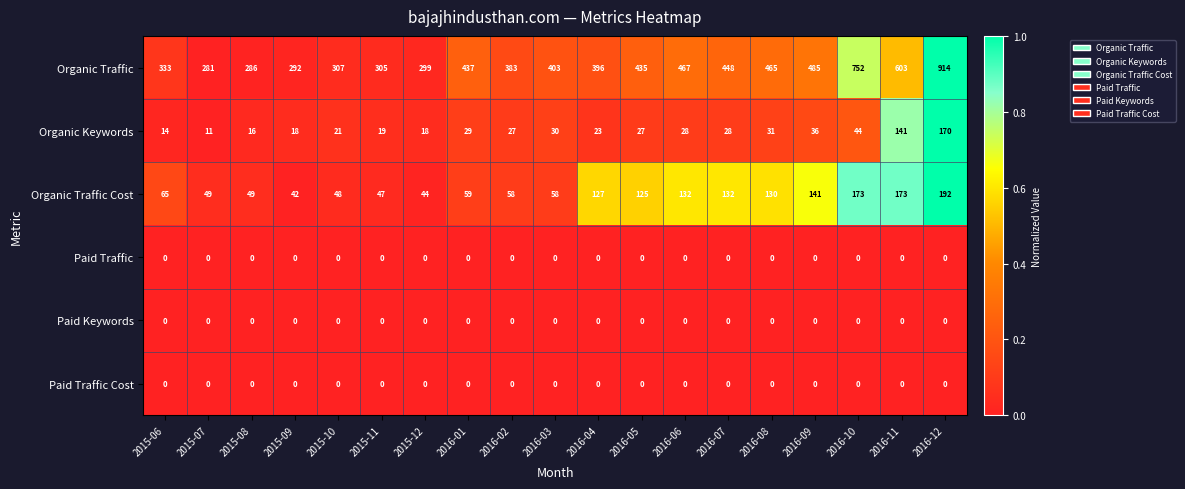

Which series has the widest spread of values?

Organic Traffic